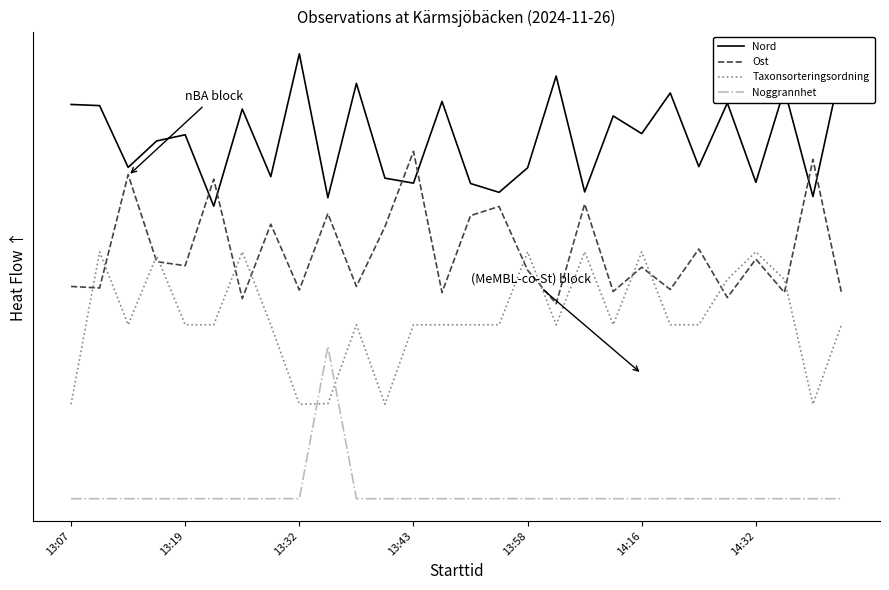

What is the maximum value for Noggrannhet?

-0.5